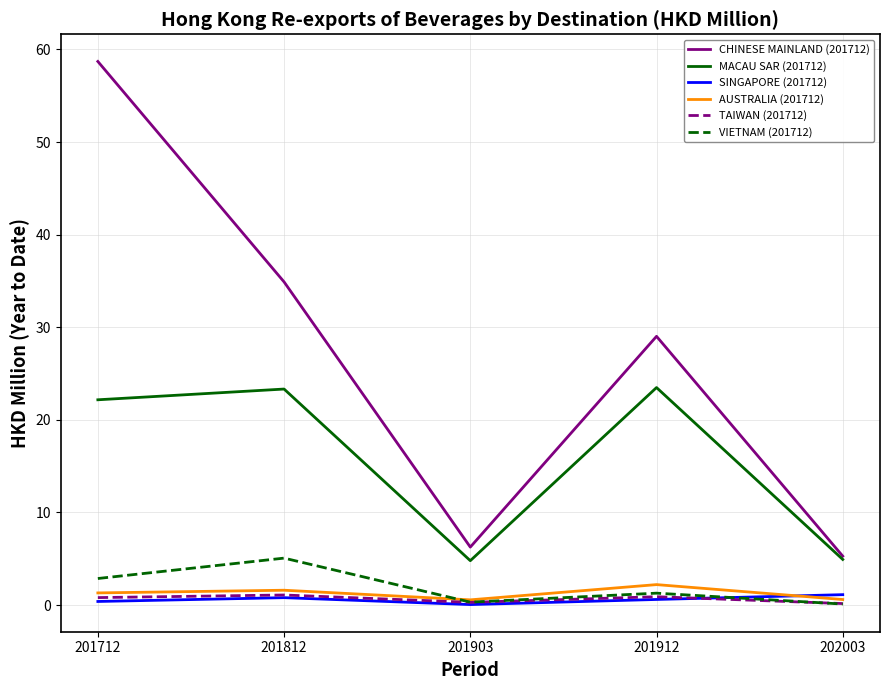

Which series has the widest spread of values?

CHINESE MAINLAND (201712)